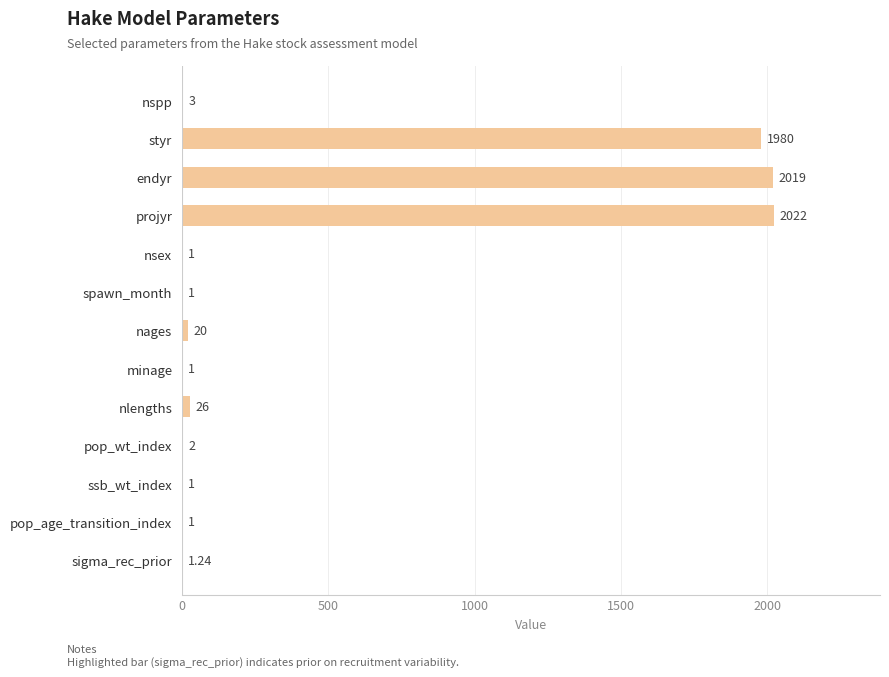

Count the number of data series in this chart.

1